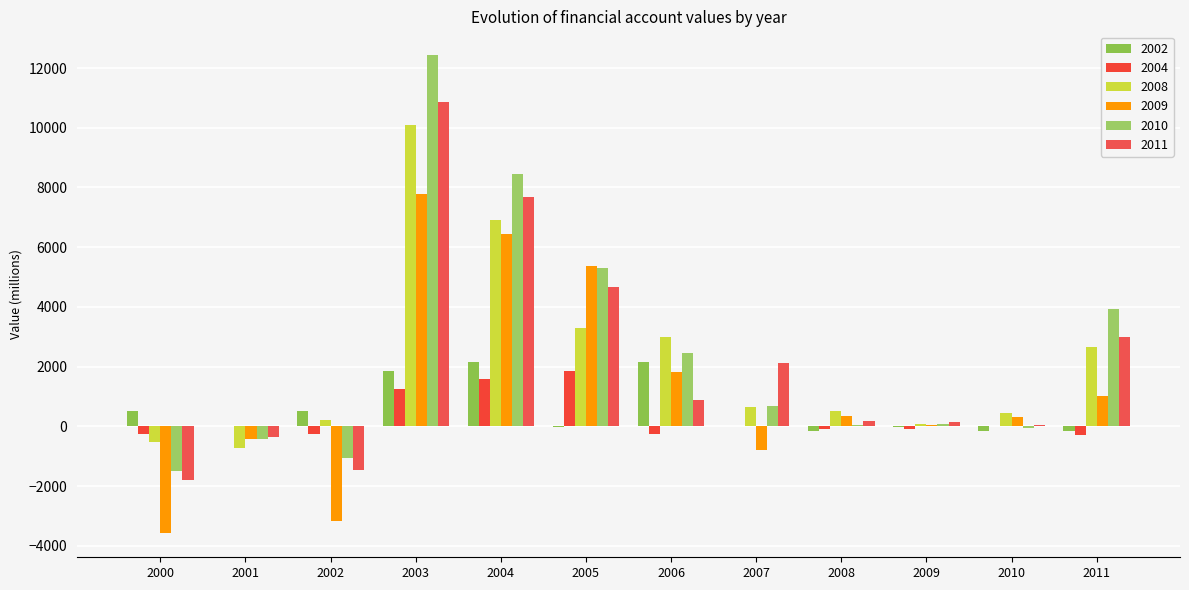

Reading right to left, extract all data points from this chart.

2002: 2011=-146.4	2010=-152.7	2009=-9.1	2008=-161.8	2007=0.0	2006=2163.4	2005=-7.6	2004=2155.8	2003=1847.7	2002=521.6	2001=0.0	2000=521.6
2004: 2011=-281.1	2010=-3.8	2009=-73.7	2008=-77.5	2007=0.0	2006=-264.6	2005=1863.6	2004=1599.0	2003=1240.4	2002=-257.8	2001=0.0	2000=-257.8
2008: 2011=2653.4	2010=442.5	2009=84.7	2008=527.2	2007=656.3	2006=2980.9	2005=3286.5	2004=6923.7	2003=10104.2	2002=200.3	2001=-735.8	2000=-535.5
2009: 2011=1008.3	2010=300.7	2009=46.7	2008=347.5	2007=-782.2	2006=1828.2	2005=5384.7	2004=6430.7	2003=7786.4	2002=-3175.6	2001=-410.7	2000=-3586.3
2010: 2011=3938.7	2010=-50.9	2009=86.6	2008=35.7	2007=692.5	2006=2445.1	2005=5317.1	2004=8454.6	2003=12429.0	2002=-1054.2	2001=-436.3	2000=-1490.5
2011: 2011=2985.2	2010=37.7	2009=147.1	2008=184.8	2007=2116.6	2006=896.1	2005=4669.6	2004=7682.3	2003=10852.3	2002=-1450.0	2001=-342.6	2000=-1792.6